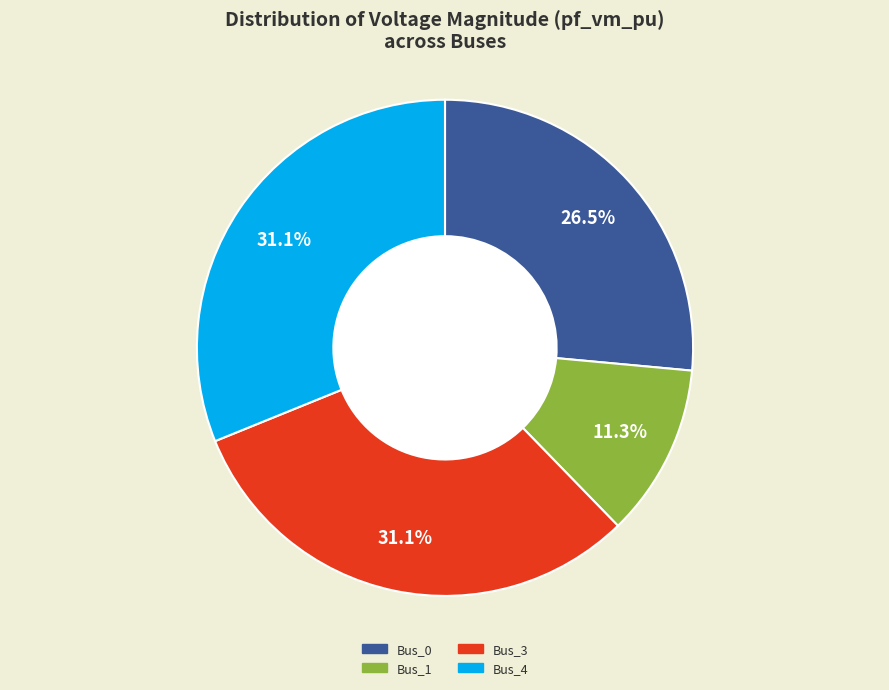

What percentage do Bus_0 and Bus_3 together represent?

57.6%